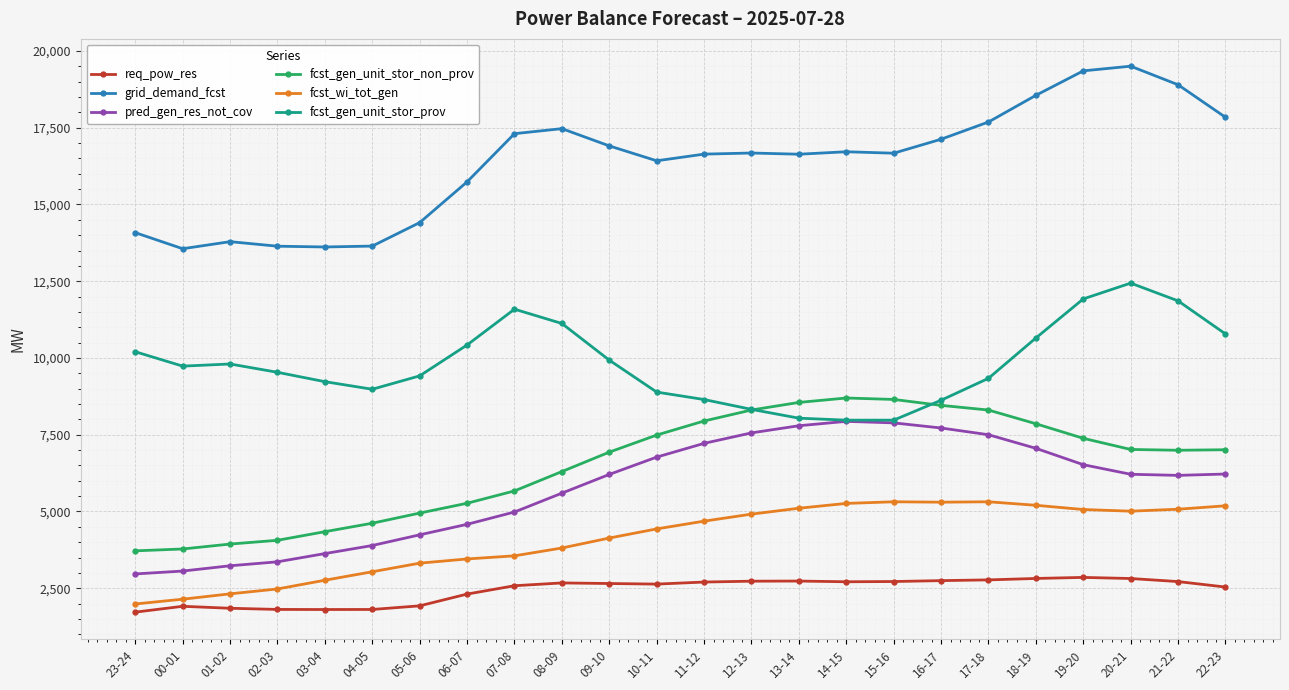

True or false: req_pow_res and fcst_gen_unit_stor_prov intersect in this chart.

False